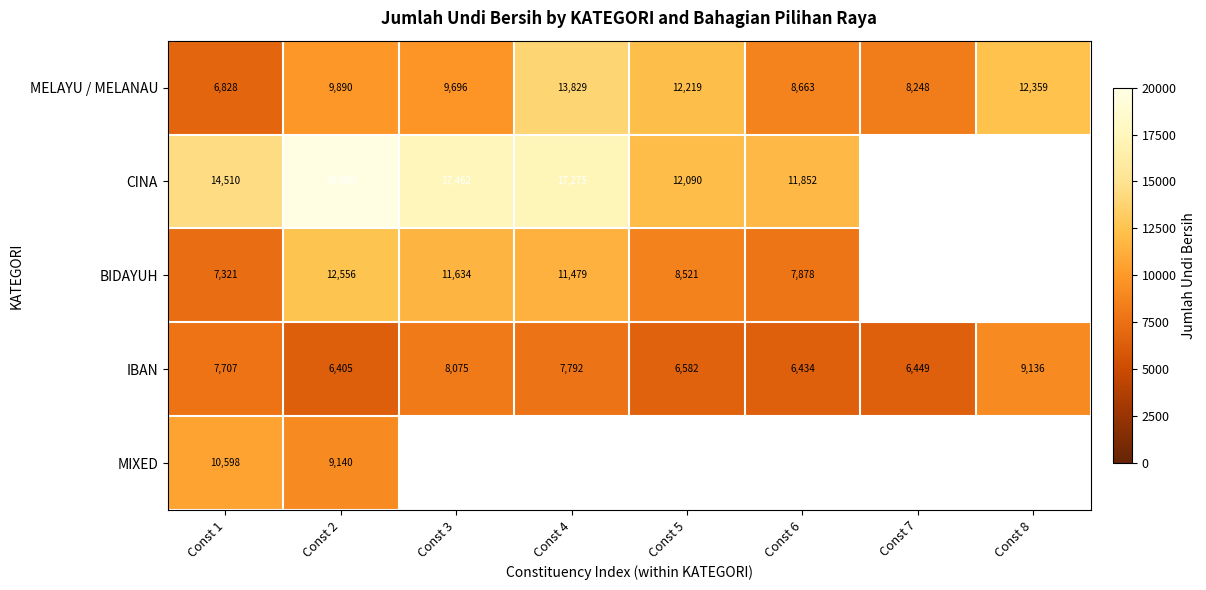

Which category has the lowest value in the MELAYU / MELANAU series?

Const 1